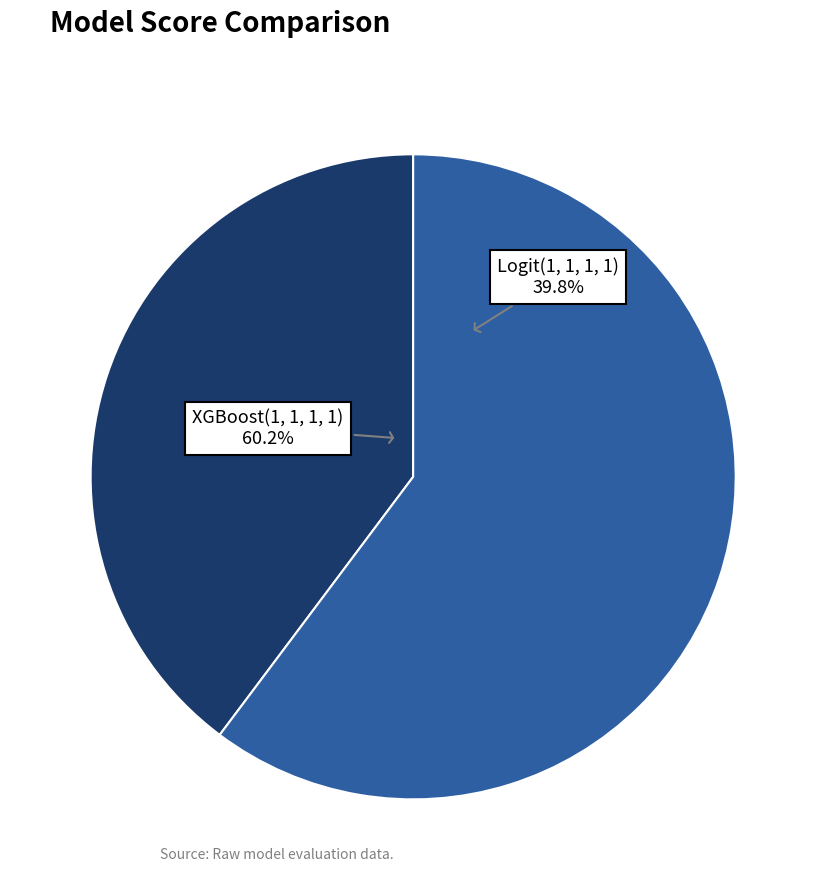

To the nearest percent, what percentage of the pie is Logit(1, 1, 1, 1)?

40%